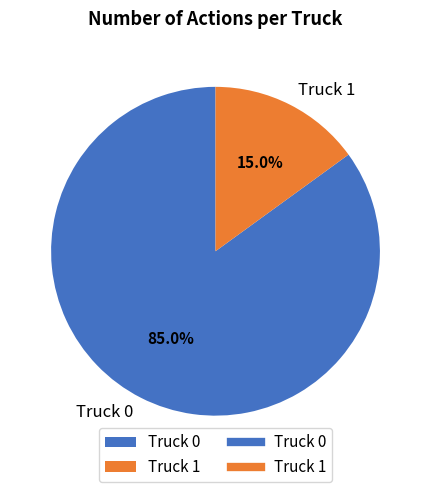

The Truck 0 slice represents 90% of the pie. True or false?

False